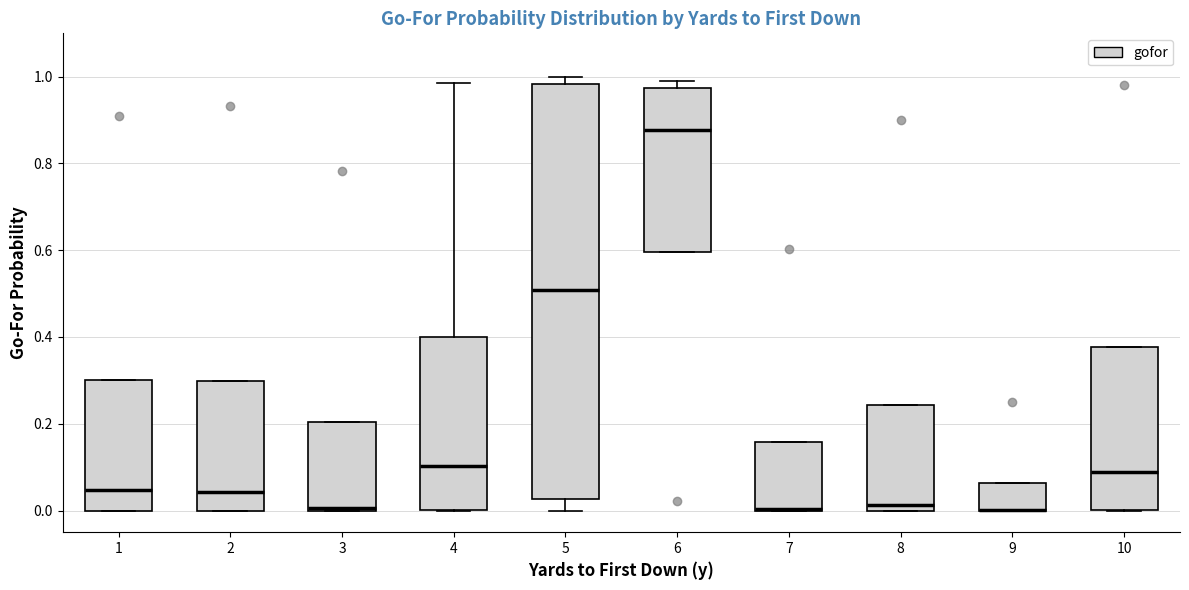

Which box is the tallest, from its lower edge to its upper edge?

5